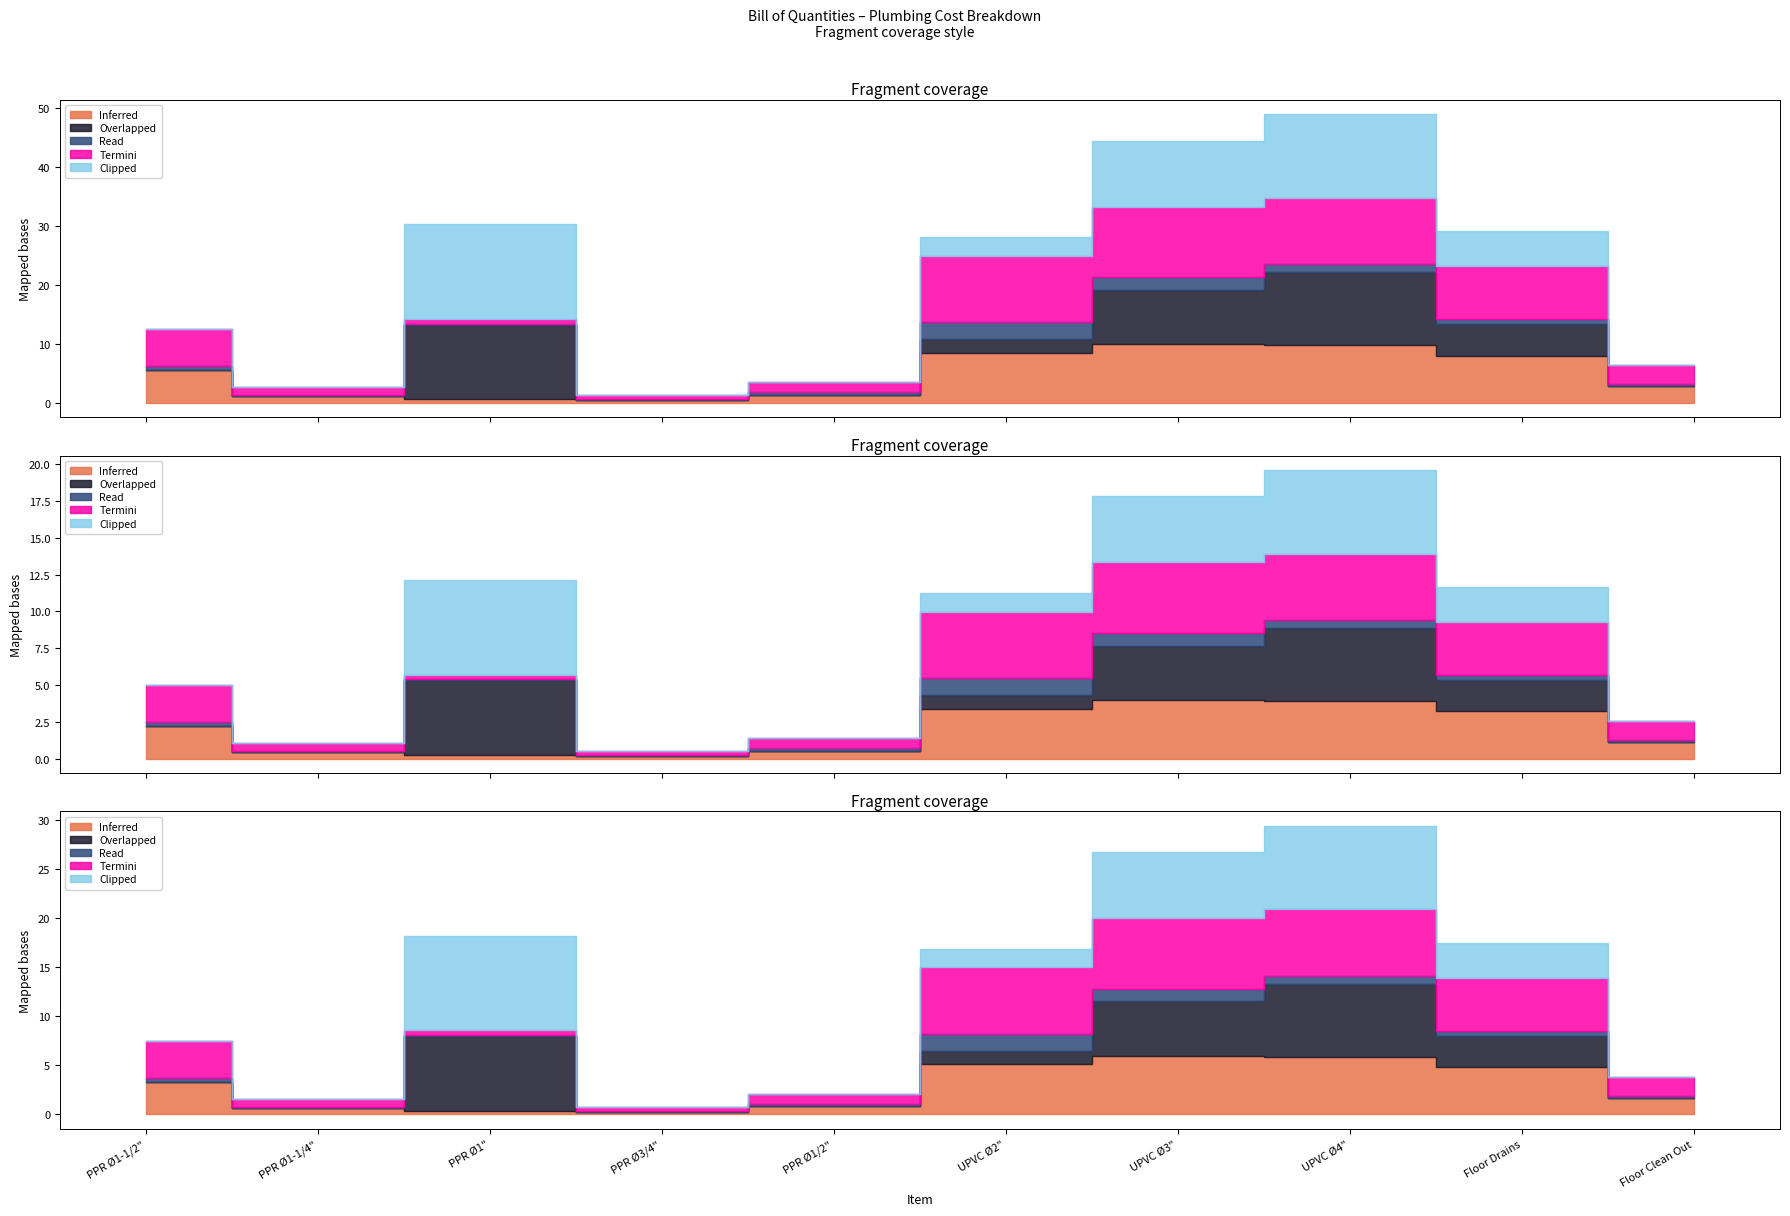

What position from the left is PPR Ø1/2"?

5